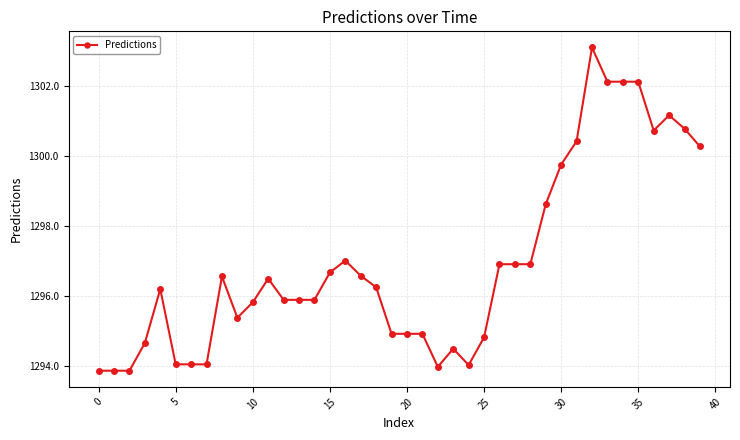

What is the greatest value displayed?

1303.1